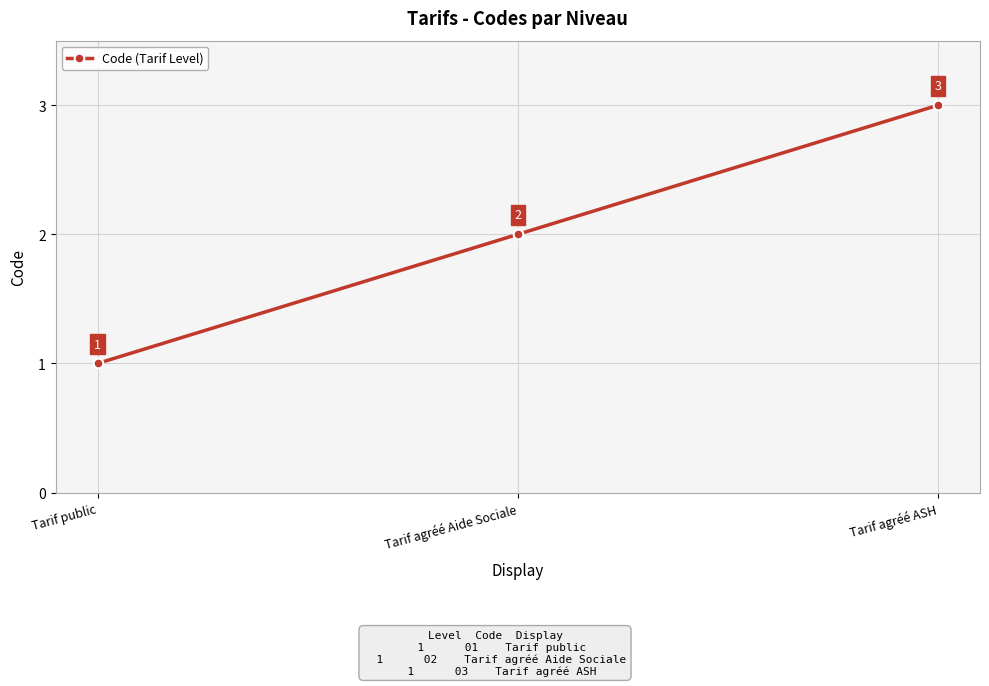

Where is the data nearest to the value 2?

Tarif agréé Aide Sociale